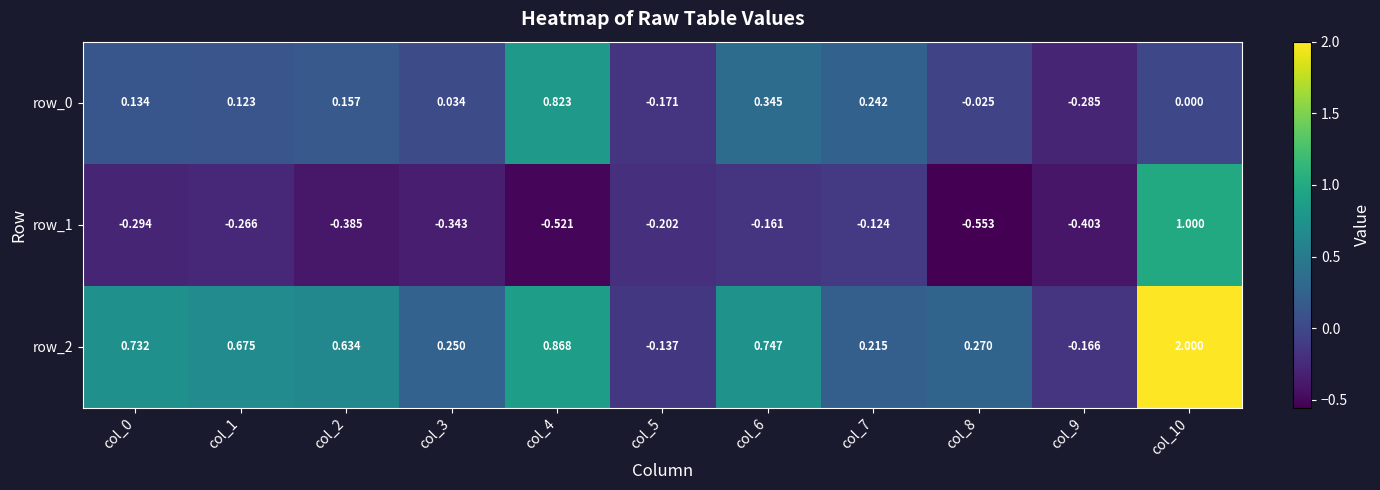

Is the value of row_2 at col_3 greater than the value of row_1 at col_0?

Yes